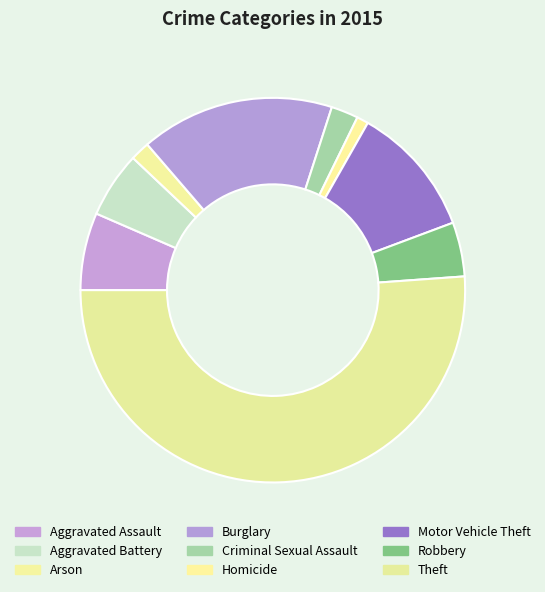

Count the number of slices in the pie.

9